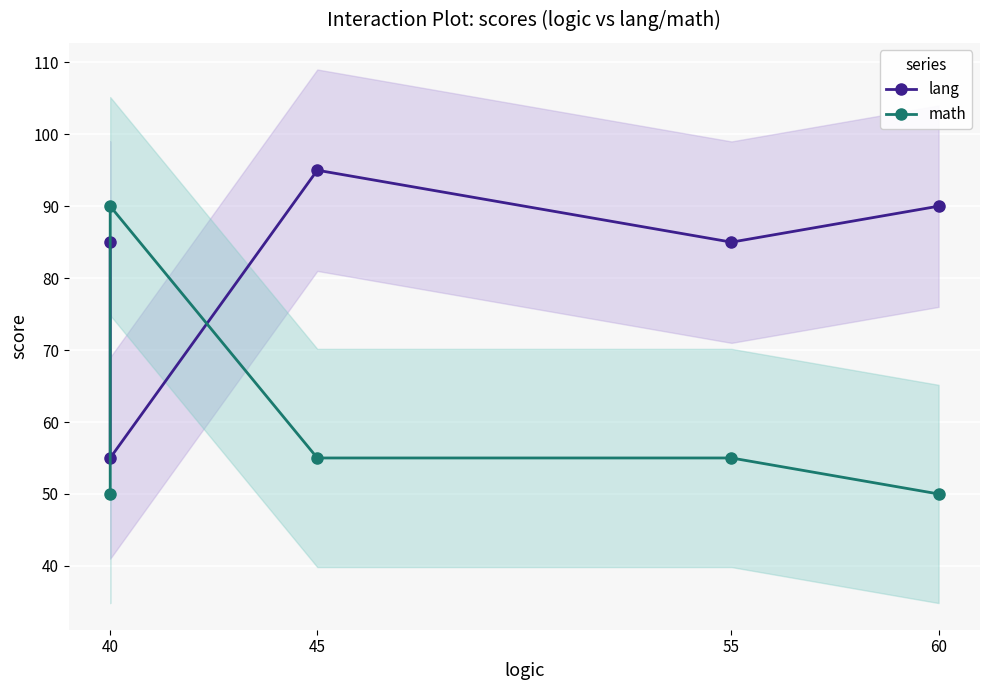

True or false: math has more than 0 interior local peaks.

True